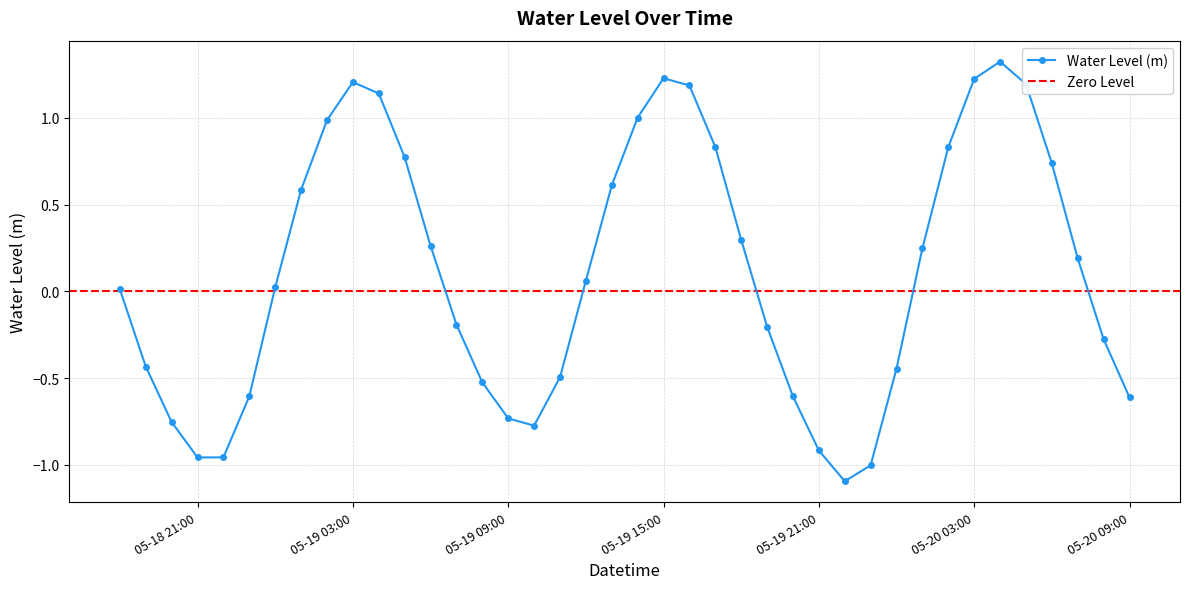

In Water Level (m), how many points are lower than both neighbors (excluding endpoints)?

3